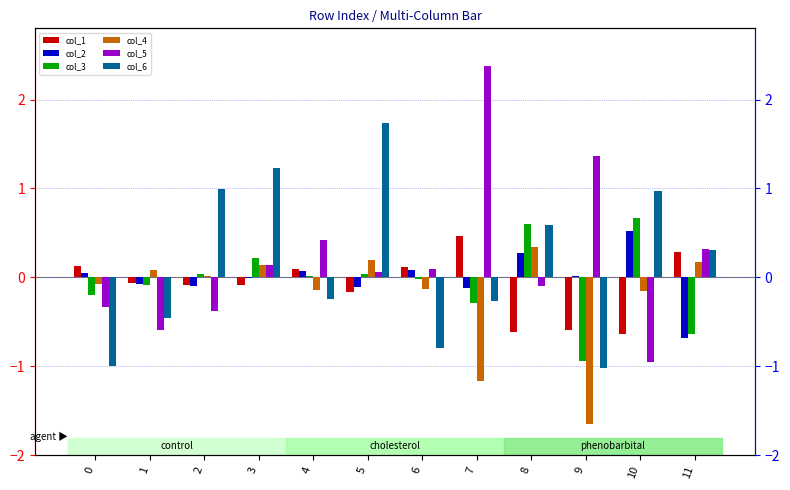

How many groups of bars are there?

12